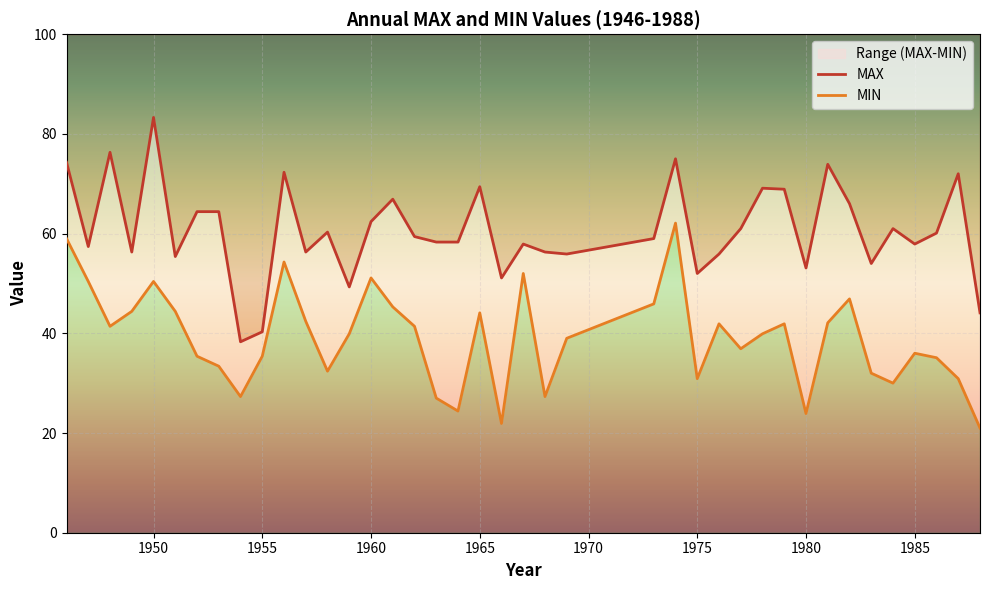

List the series in order of their peak value, lowest first.

MIN, MAX